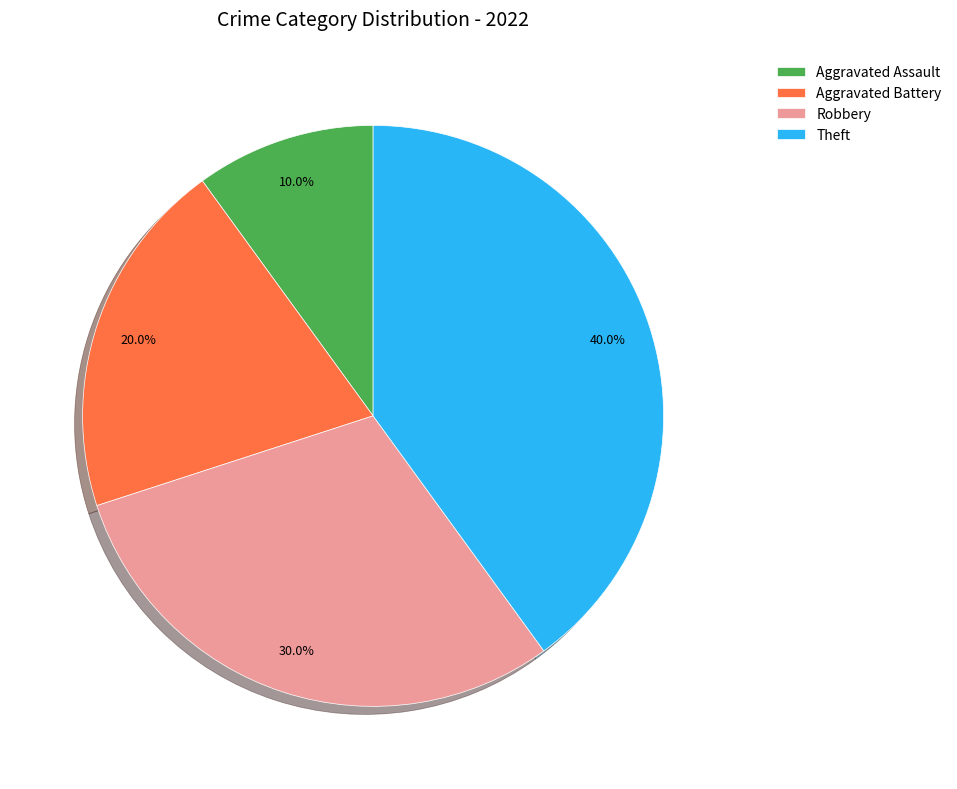

Count the number of slices in the pie.

4